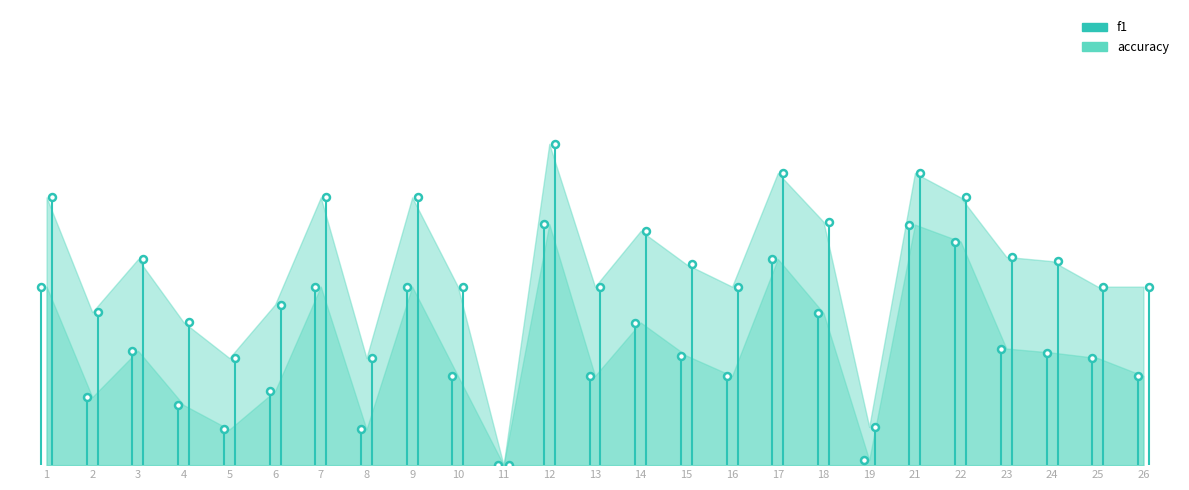

How many lines are shown in the chart?

2